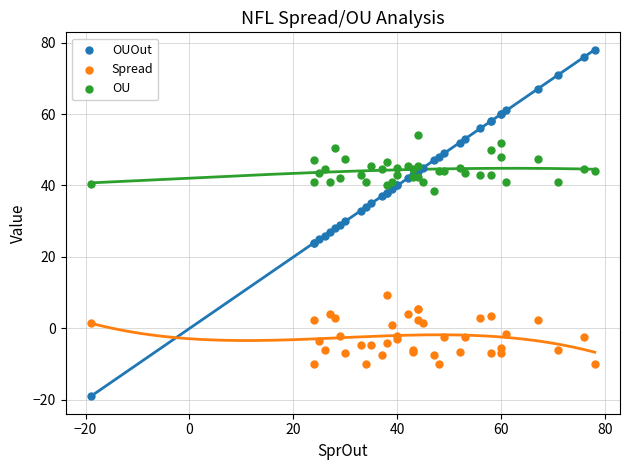

What is the X range (max minus min) for the scatter plot?

97.0